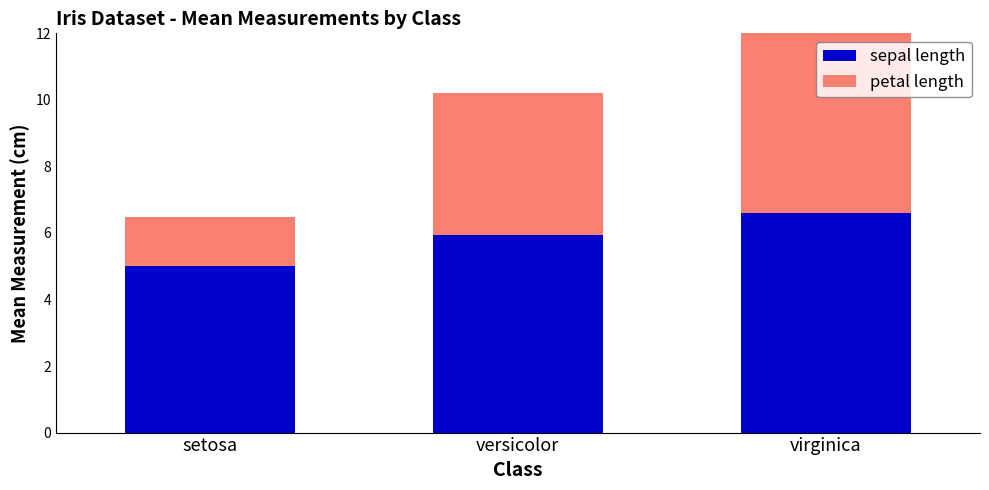

Which series has the largest total across all categories?

sepal length